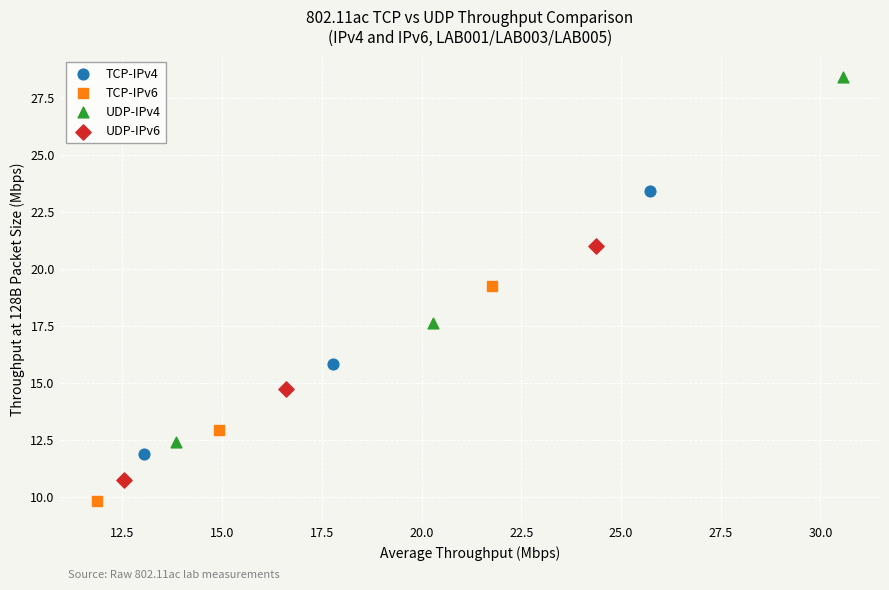

Which series contains the highest Y value?

UDP-IPv4